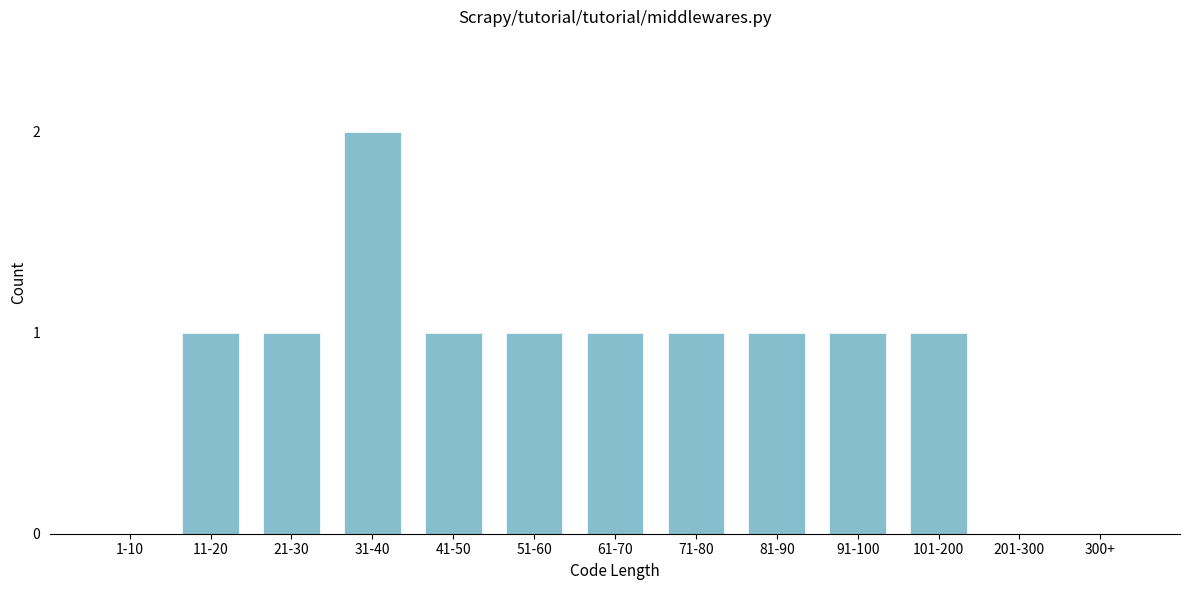

Reading left to right, extract all data points from this chart.

1-10=0	11-20=1	21-30=1	31-40=2	41-50=1	51-60=1	61-70=1	71-80=1	81-90=1	91-100=1	101-200=1	201-300=0	300+=0